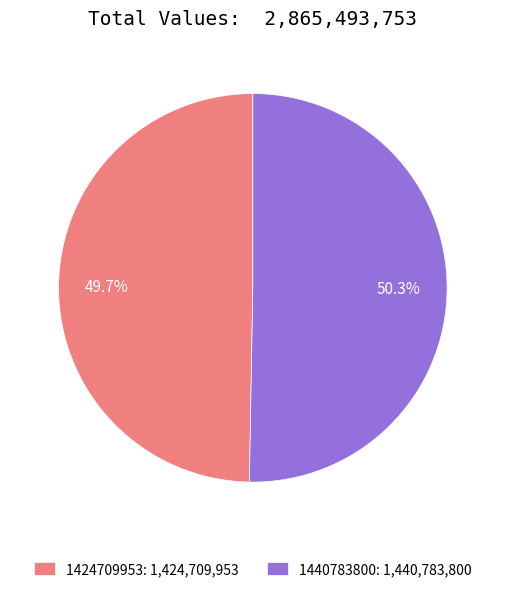

Count the number of slices in the pie.

2